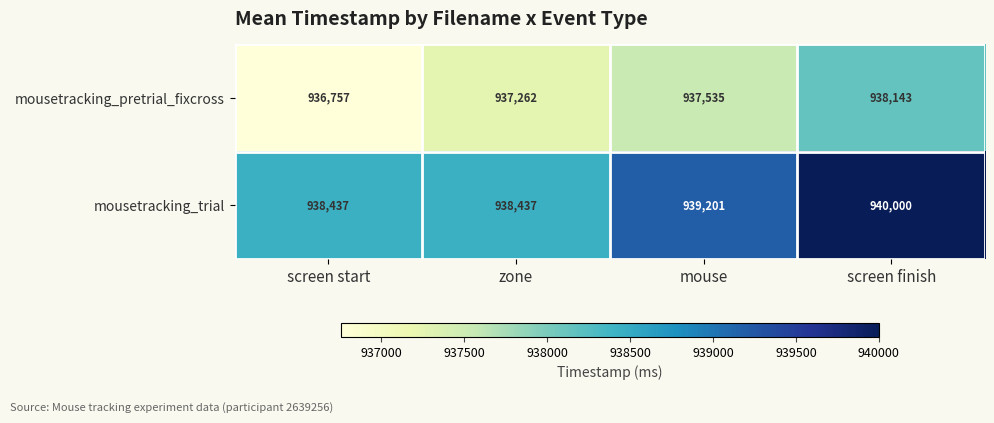

What is the smallest value displayed?

936757